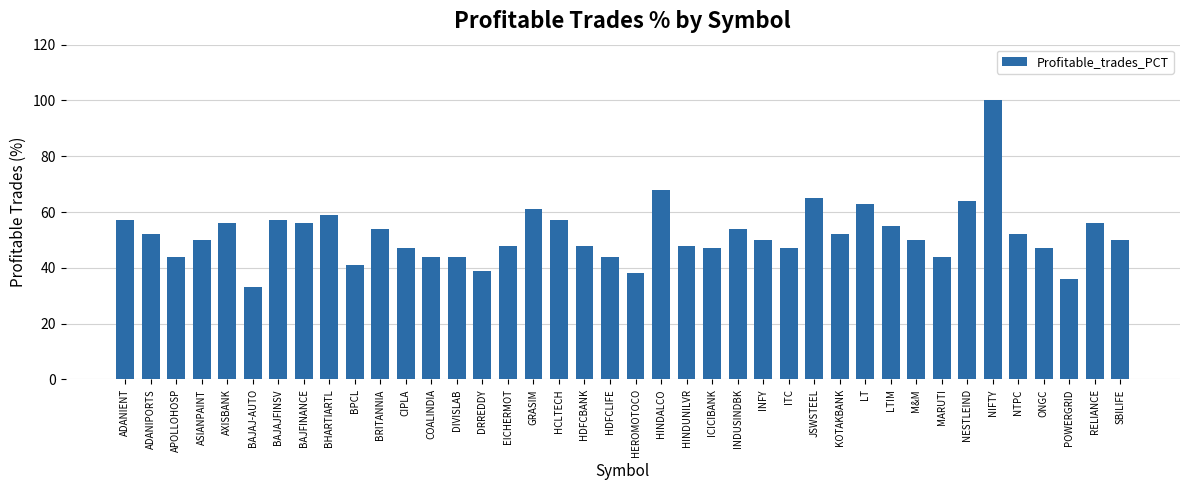

Is it true that the value at KOTAKBANK is 52?

True